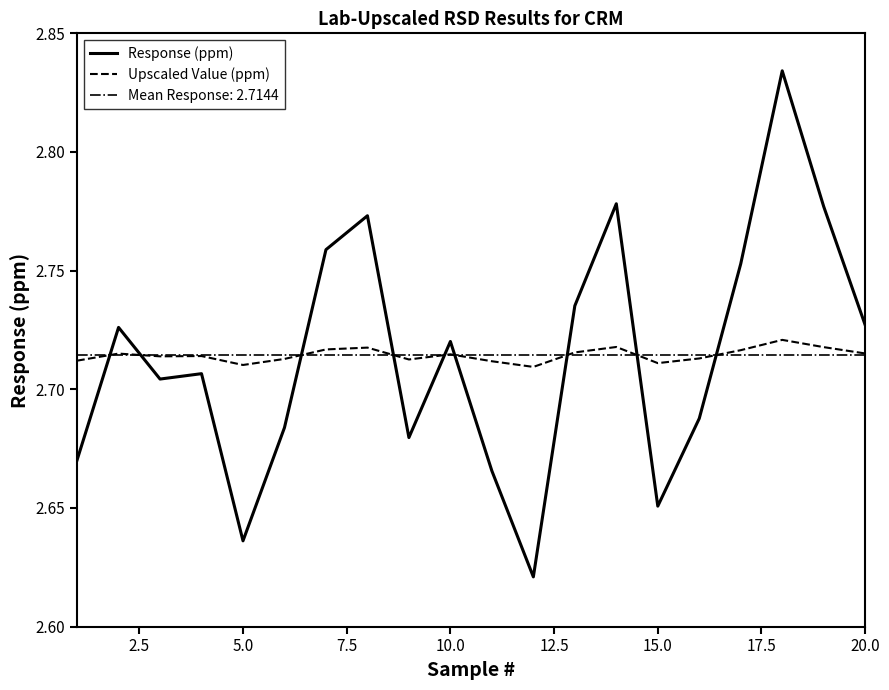

What is the average value of the Upscaled Value (ppm) series?

2.7